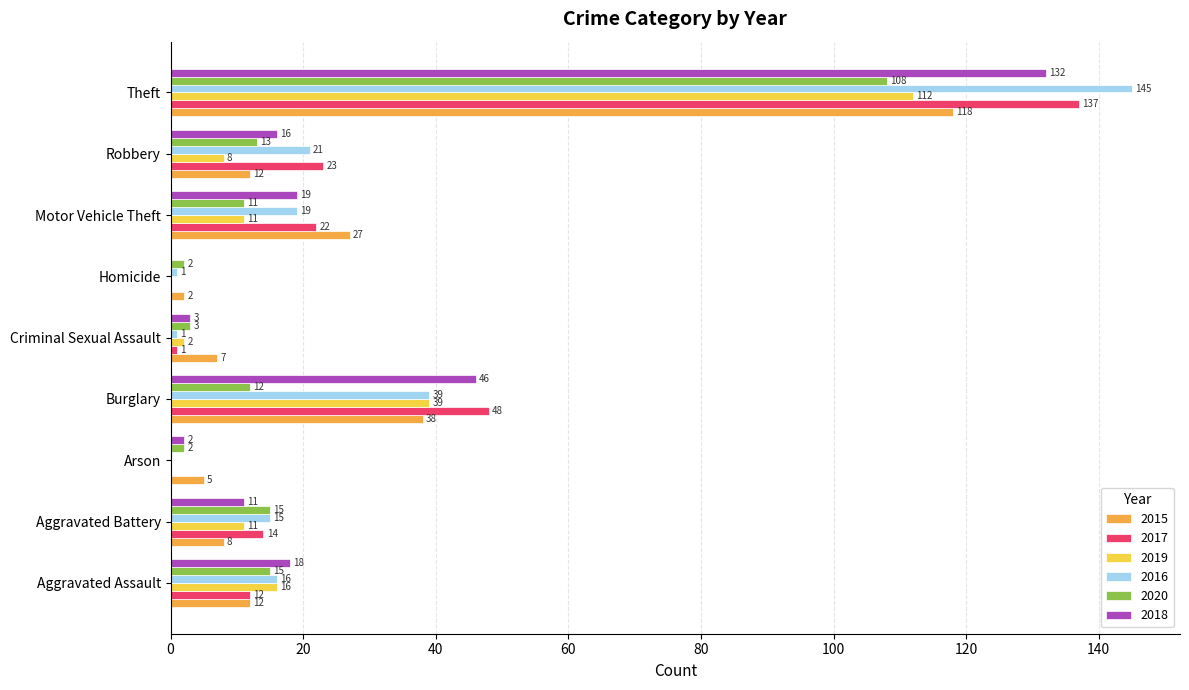

How many series are shown in this chart?

6